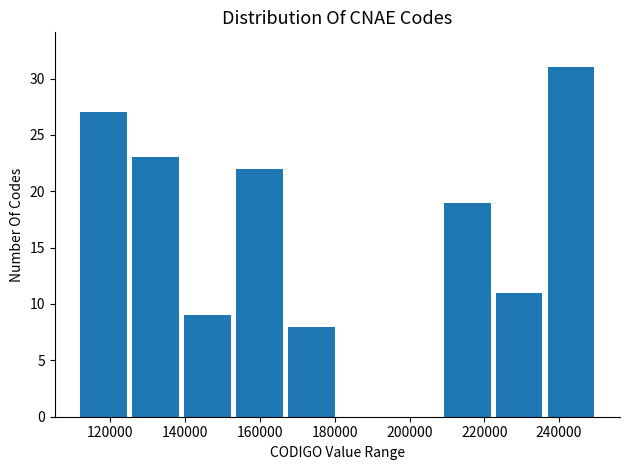

Reading left to right, transcribe this chart: for each bar, give the range it covers on the x-axis and its height. Neither the bar edges nor the heights are printed on the chart, so give them approximately, as read against the axes.

112000 to 126000: 27
126000 to 140000: 23
140000 to 152000: 9
152000 to 166000: 22
166000 to 180000: 8
180000 to 194000: 0
194000 to 208000: 0
208000 to 222000: 19
222000 to 236000: 11
236000 to 250000: 31